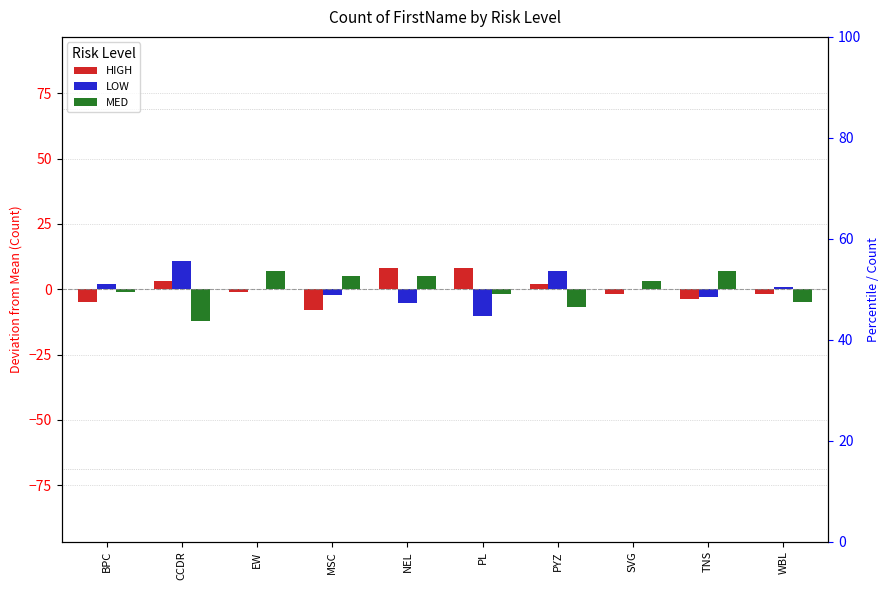

List the series in order of their peak value, highest first.

LOW, HIGH, MED